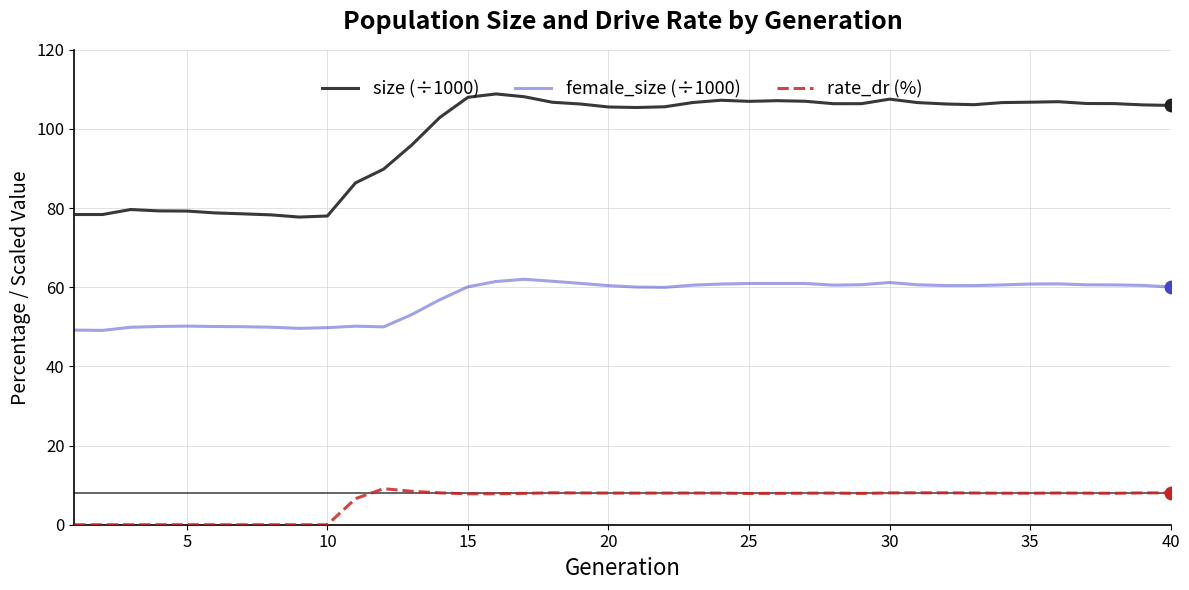

Which series has the largest range (max minus min)?

size (÷1000)